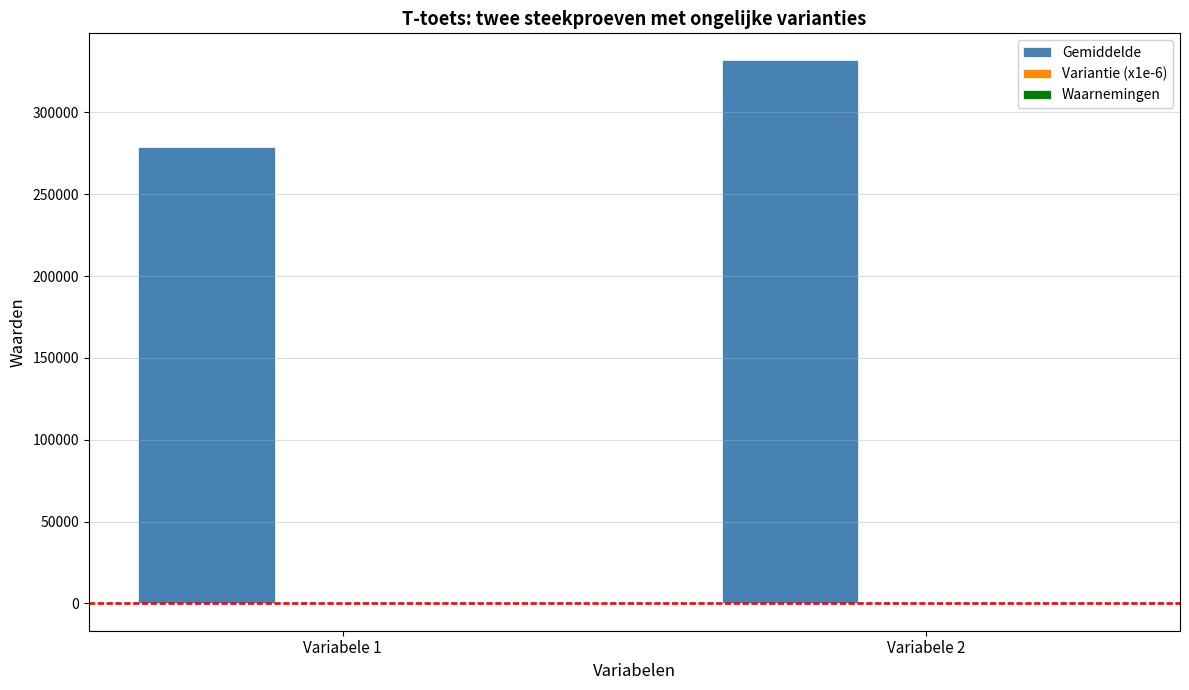

At which category is the sum across all series the highest?

Variabele 2